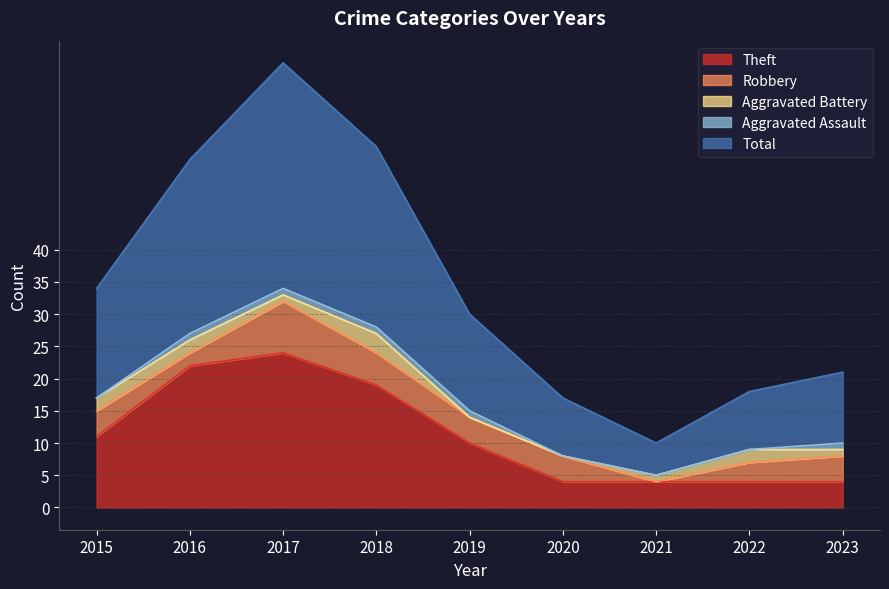

At which label does Total first exceed 15?

2015